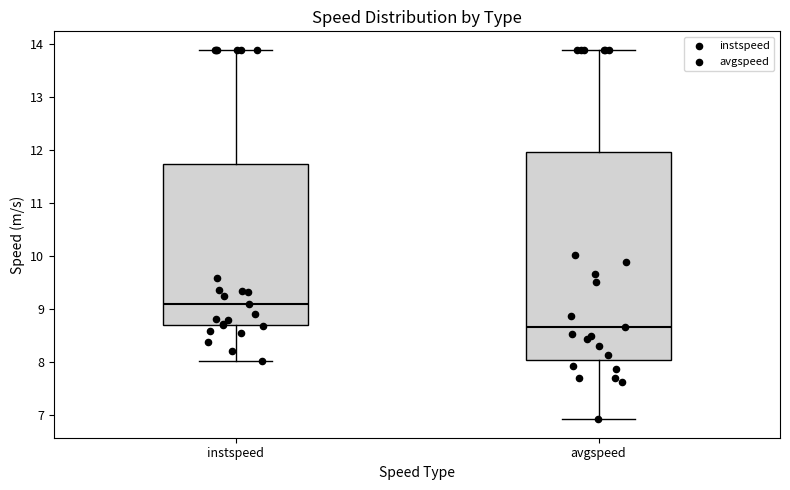

Comparing the boxes themselves (not the whiskers), which one is the tallest?

avgspeed